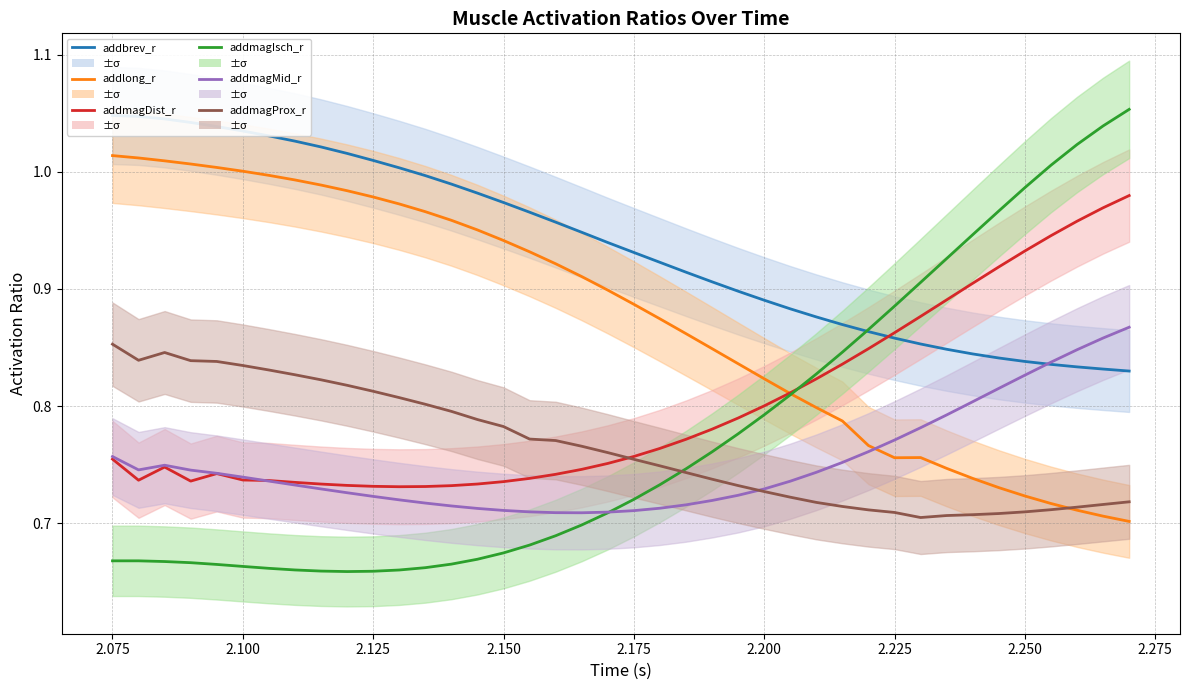

What is the smallest value displayed?

0.7